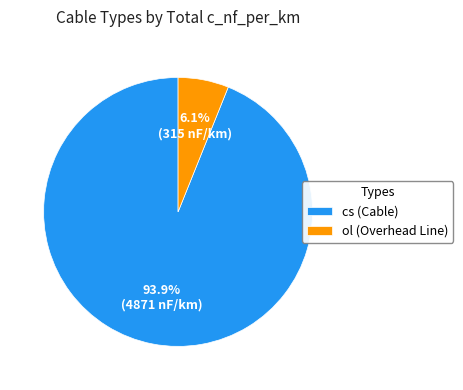

To the nearest percent, what is the difference between the largest and smallest slice percentages?

88%